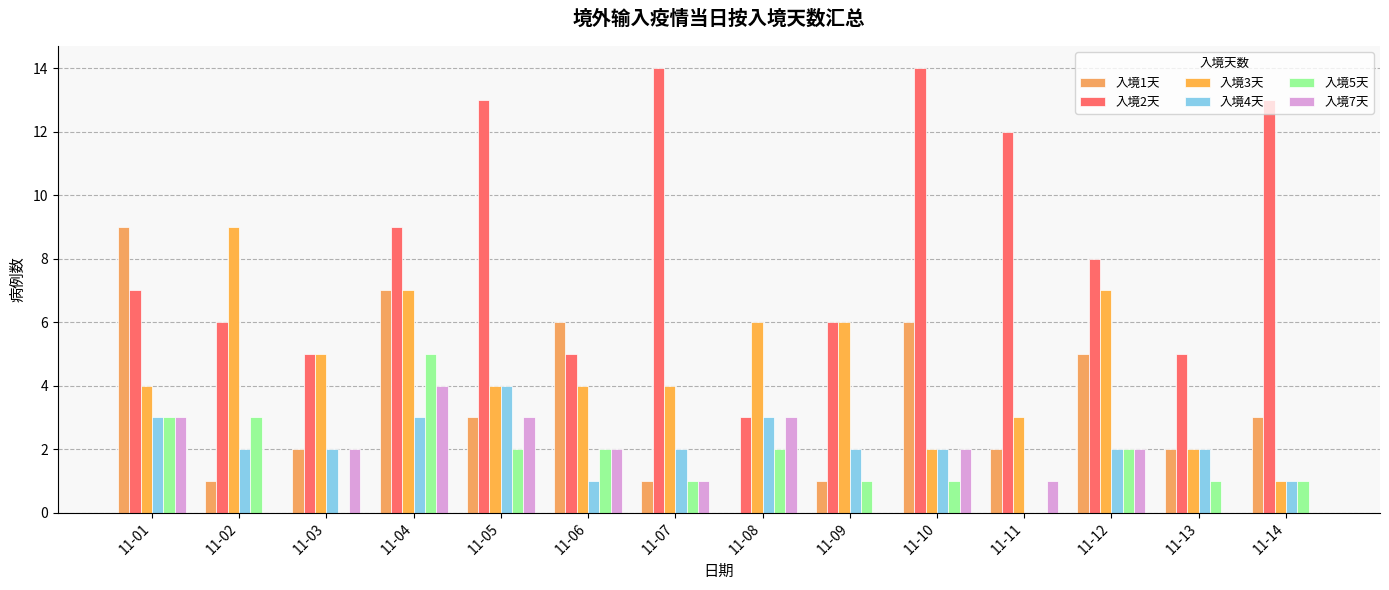

Count the number of categories in the chart.

14